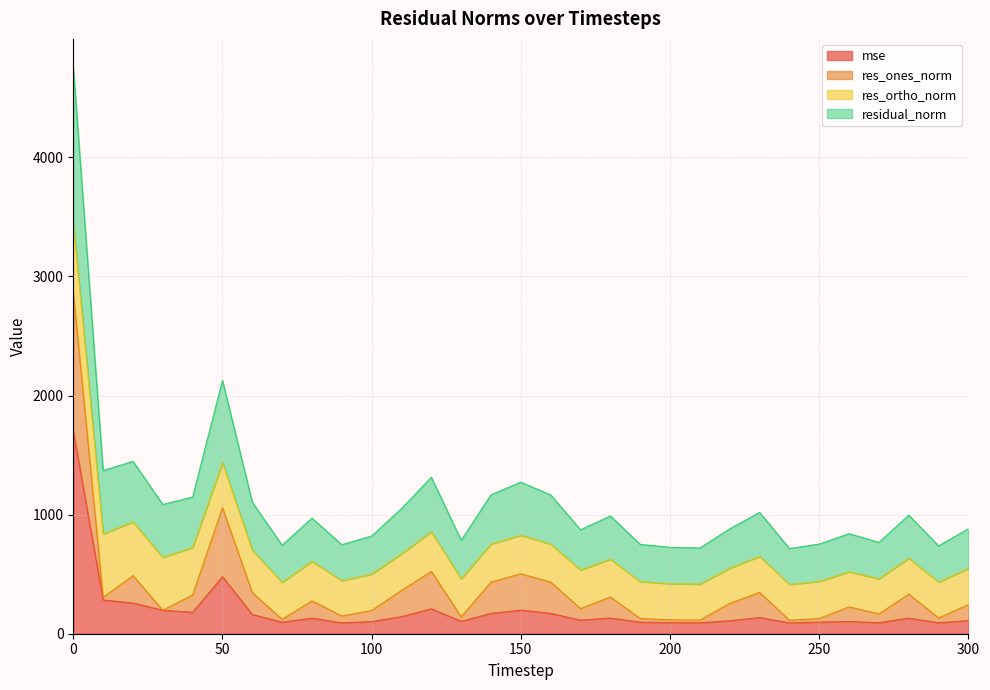

What is the sum of all residual_norm values?

34721.4